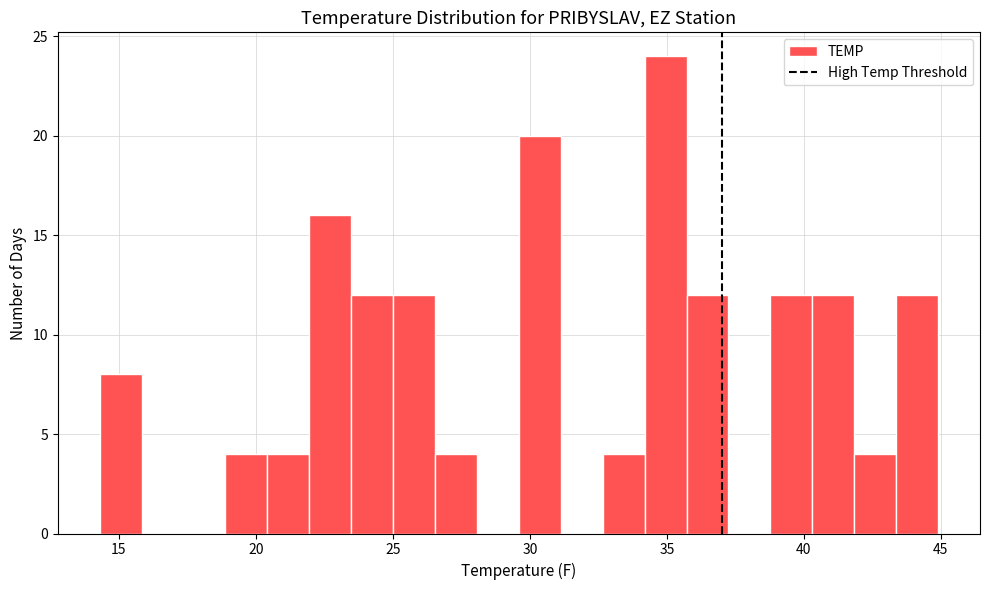

Read against the x-axis, roughly where is the centre of the tallest bar?

35.0